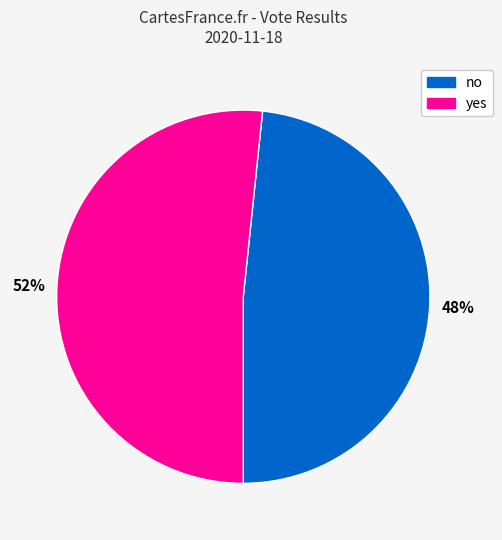

What is the ratio of the value at yes to the value at no?

1.1